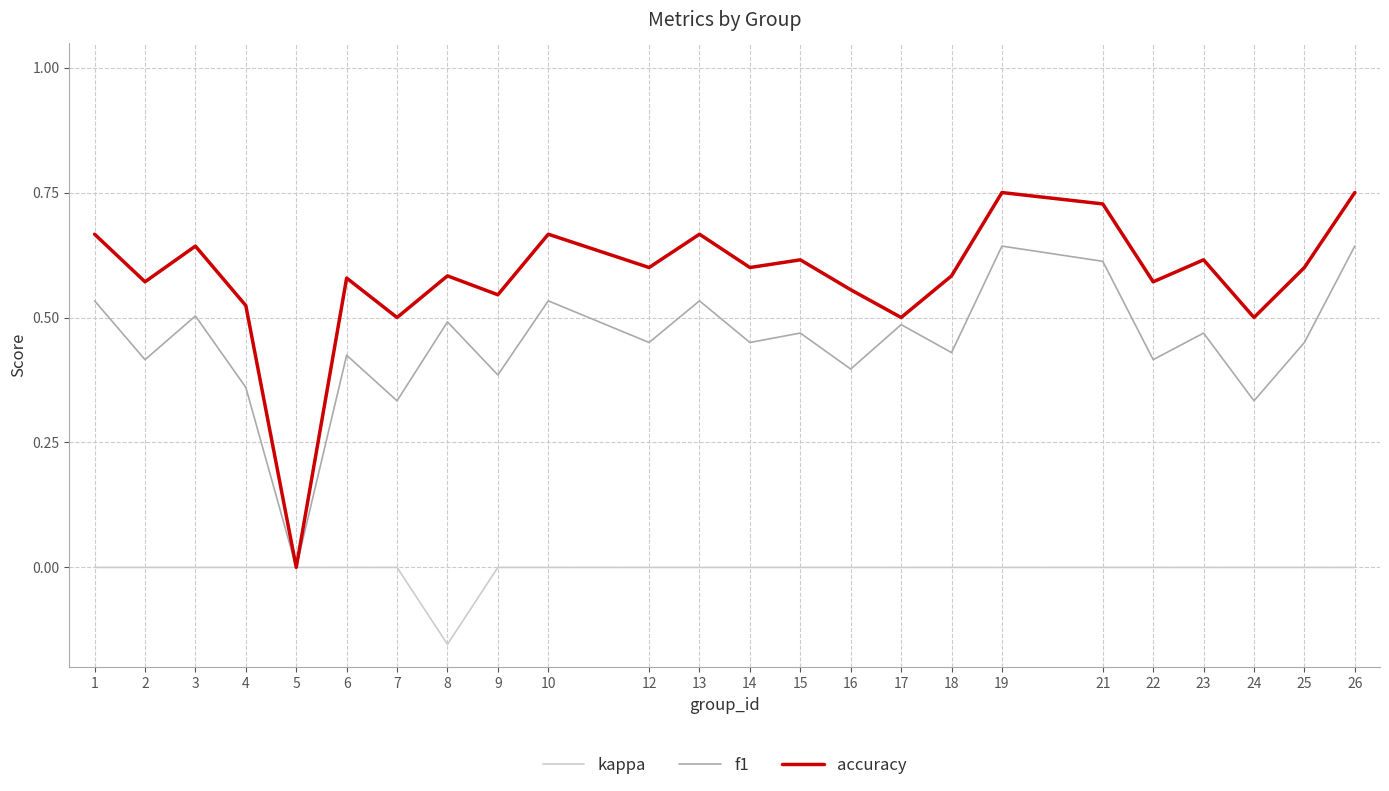

In f1, how many points are lower than both neighbors (excluding endpoints)?

10